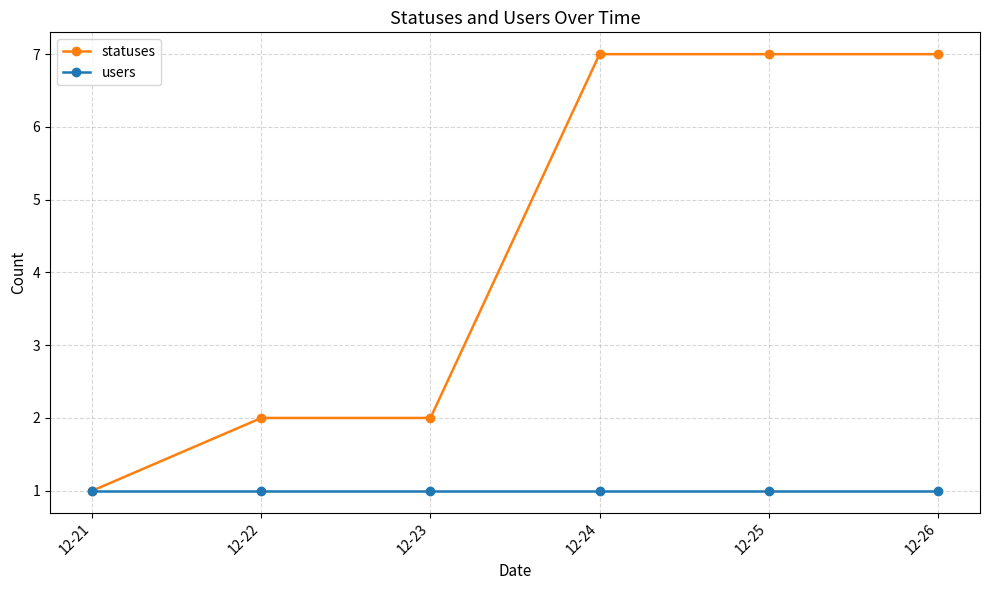

What is the average value of the users series?

1